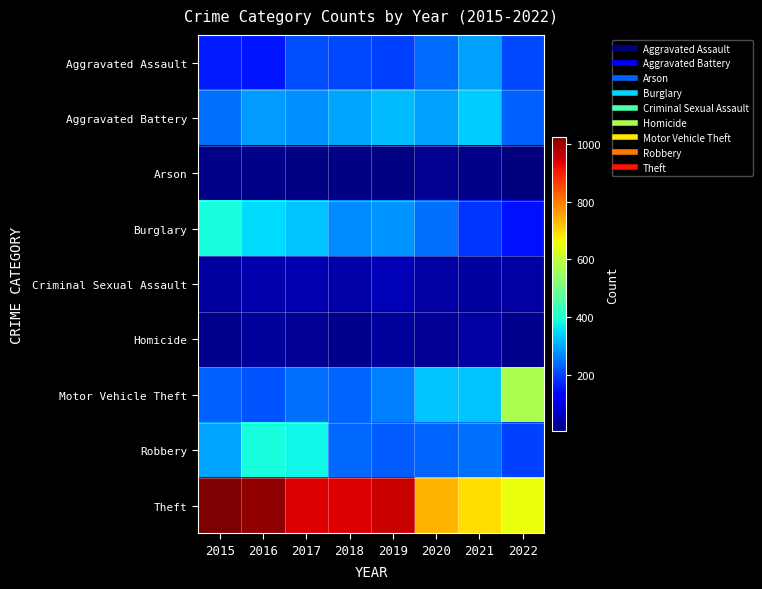

Reading left to right, extract all data points from this chart.

Aggravated Assault: 2015=160	2016=154	2017=207	2018=206	2019=197	2020=242	2021=292	2022=203
Aggravated Battery: 2015=246	2016=288	2017=277	2018=297	2019=321	2020=294	2021=336	2022=227
Arson: 2015=11	2016=13	2017=9	2018=9	2019=8	2020=20	2021=14	2022=2
Burglary: 2015=393	2016=352	2017=327	2018=273	2019=281	2020=245	2021=185	2022=149
Criminal Sexual Assault: 2015=34	2016=43	2017=47	2018=40	2019=51	2020=36	2021=33	2022=37
Homicide: 2015=17	2016=29	2017=24	2018=15	2019=27	2020=24	2021=37	2022=17
Motor Vehicle Theft: 2015=228	2016=218	2017=243	2018=232	2019=260	2020=328	2021=329	2022=572
Robbery: 2015=297	2016=394	2017=381	2018=237	2019=224	2020=233	2021=244	2022=197
Theft: 2015=1027	2016=1009	2017=941	2018=941	2019=959	2020=736	2021=691	2022=654